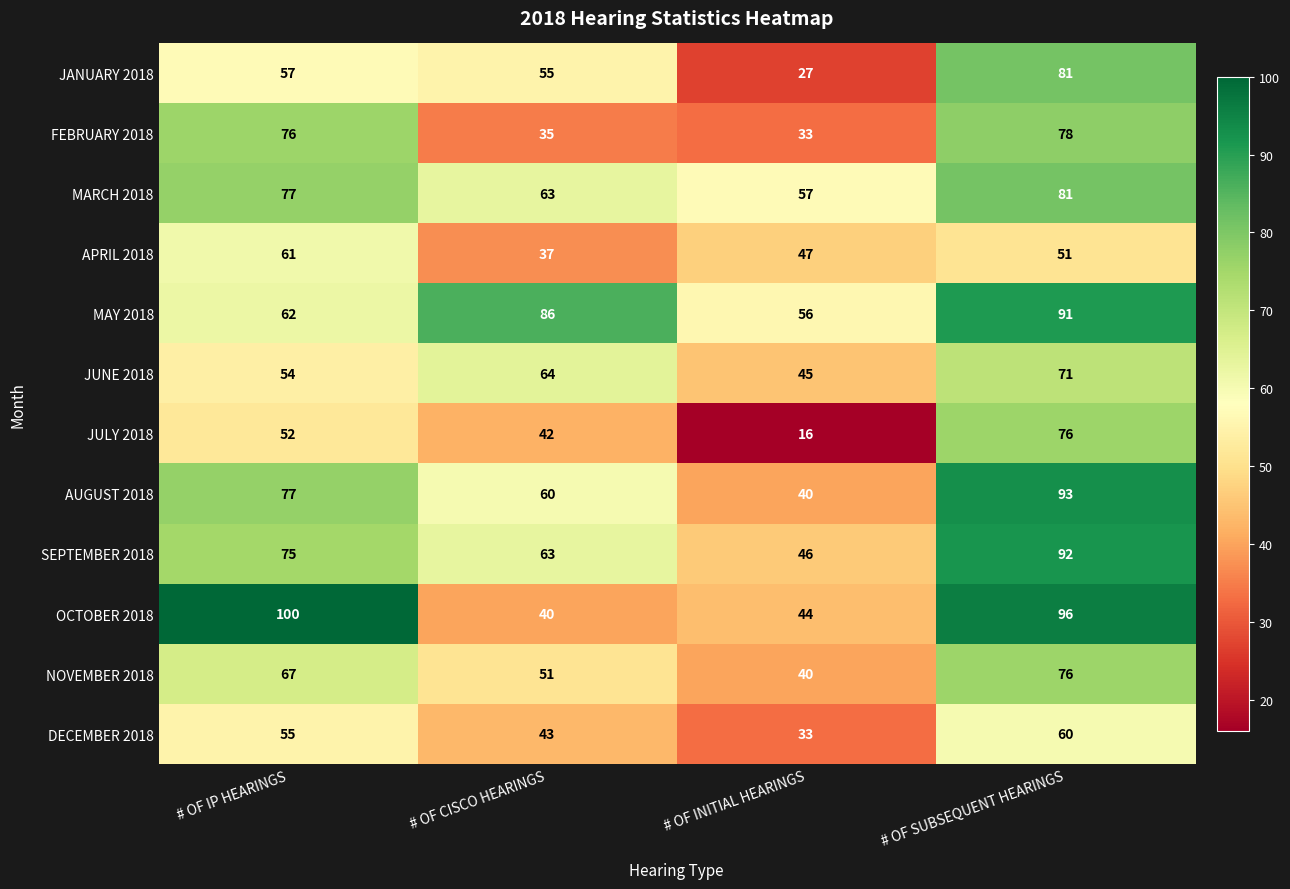

What is the difference between the second highest and minimum values in the MAY 2018 series?

30